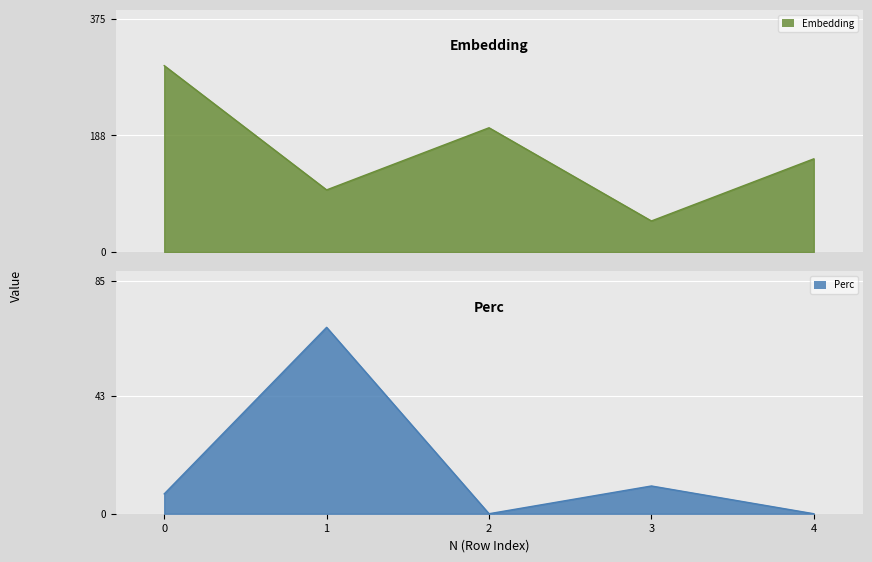

What is the difference between the maximum and minimum values in the Perc series?

68.1